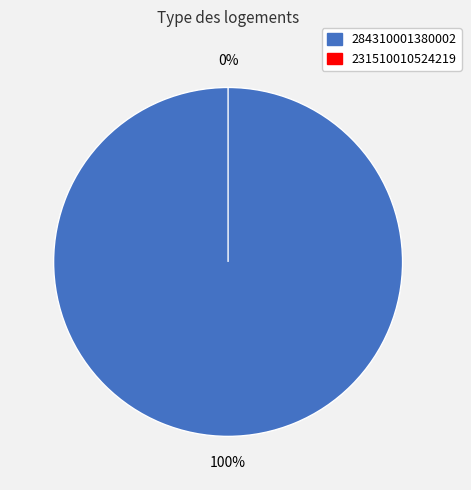

Is it true that 284310001380002 is 100% of the pie?

True